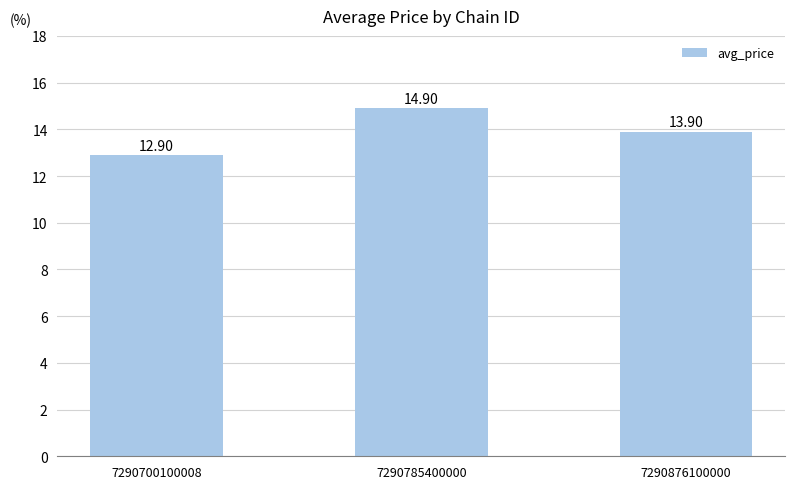

Are the bars grouped side by side (vs. stacked)?

No